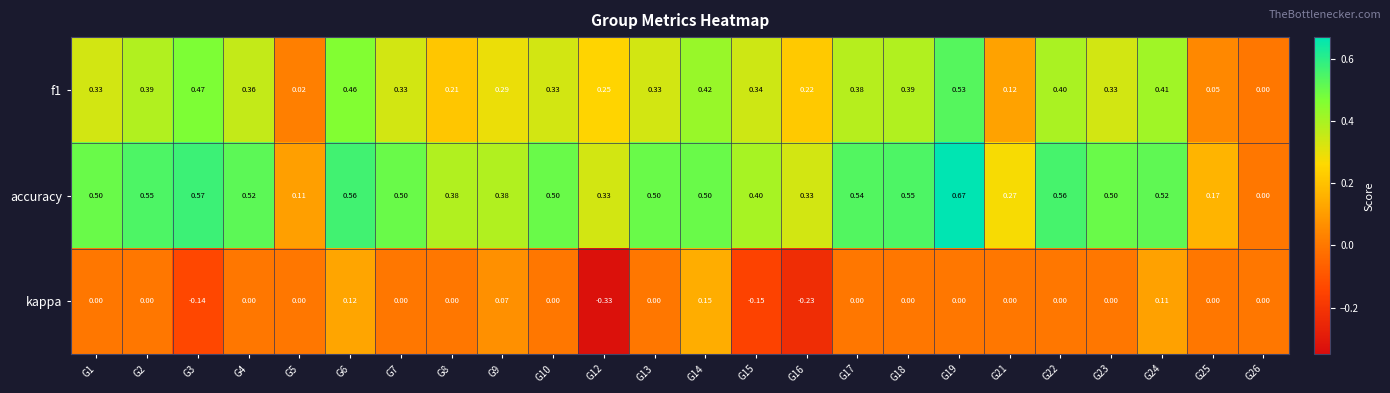

Rank the series by their maximum value, from highest to lowest.

accuracy, f1, kappa